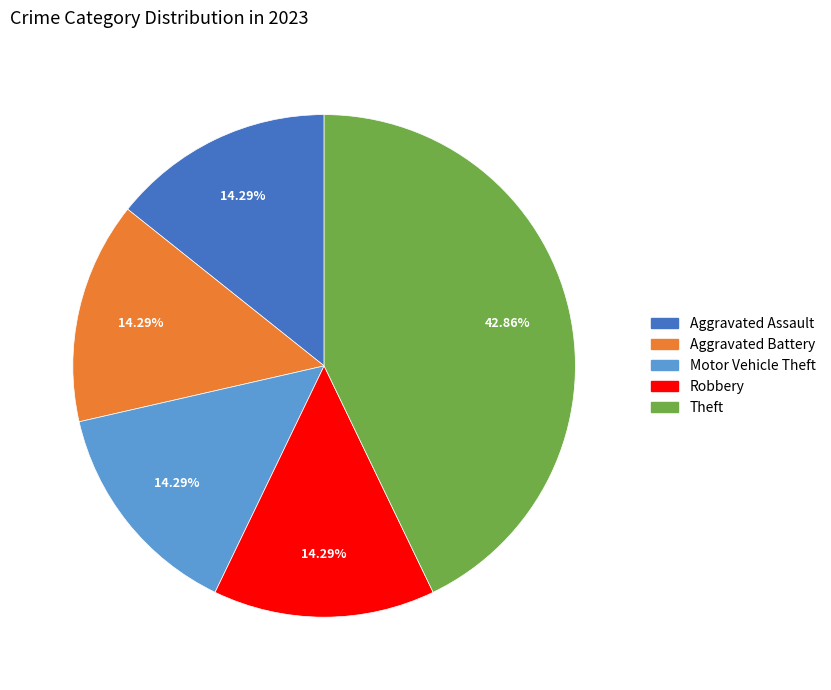

Is there any slice that represents more than half of the pie?

No